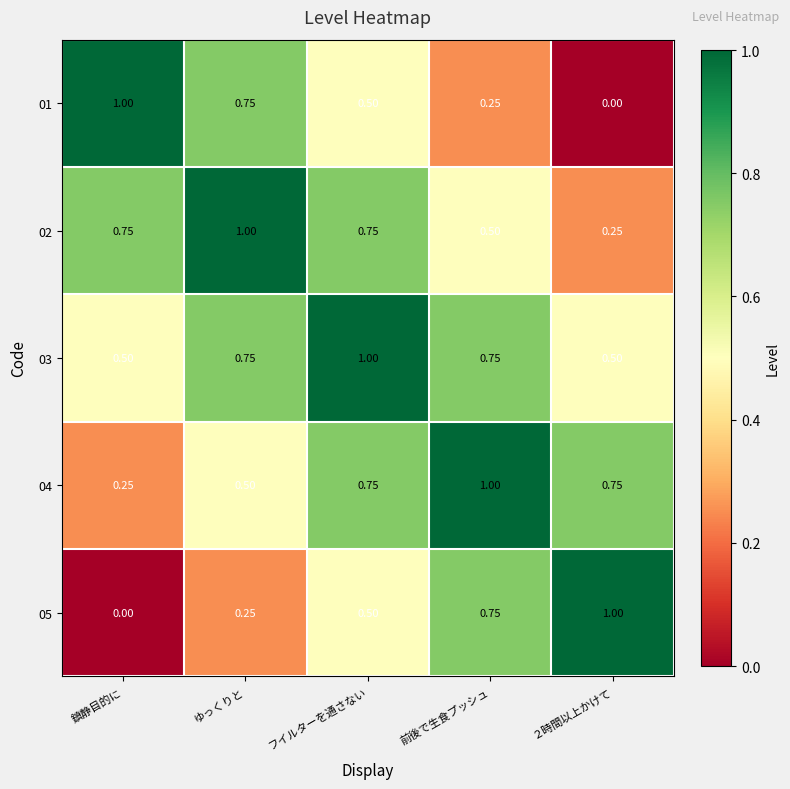

Is the value of 04 at ゆっくりと greater than the value of 01 at 鎮静目的に?

No